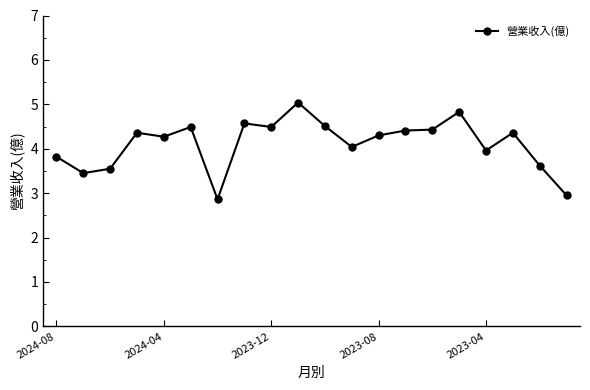

What is the value of the 18th point from the left?

4.4